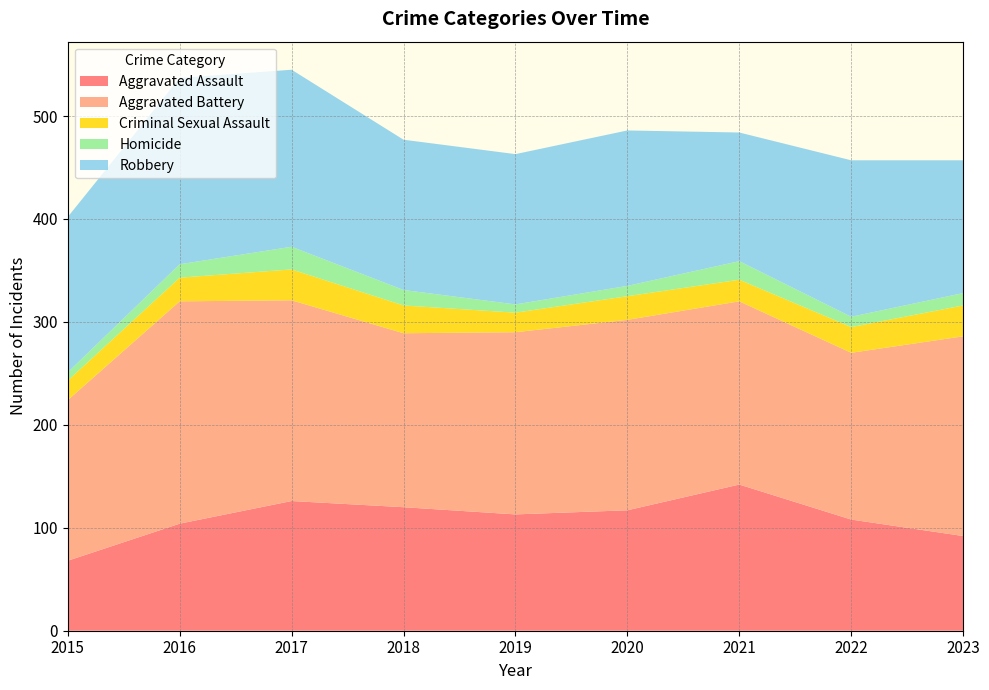

Reading right to left, extract all data points from this chart.

Aggravated Assault: 2023=92	2022=108	2021=142	2020=117	2019=113	2018=120	2017=126	2016=104	2015=68
Aggravated Battery: 2023=194	2022=162	2021=178	2020=185	2019=177	2018=169	2017=195	2016=216	2015=156
Criminal Sexual Assault: 2023=30	2022=25	2021=21	2020=23	2019=19	2018=27	2017=30	2016=23	2015=19
Homicide: 2023=12	2022=10	2021=18	2020=10	2019=8	2018=15	2017=22	2016=13	2015=8
Robbery: 2023=129	2022=152	2021=125	2020=151	2019=146	2018=146	2017=172	2016=181	2015=151